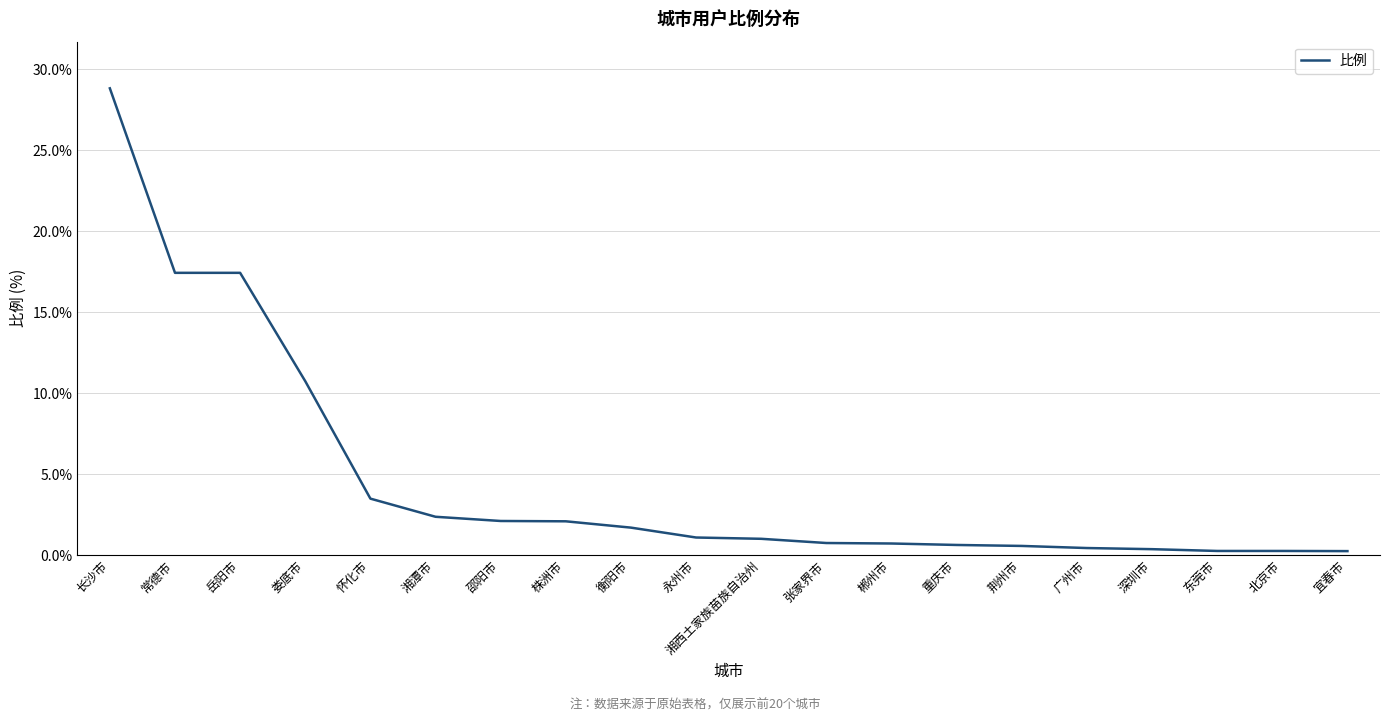

What is the ratio of the value at 常德市 to the value at 株洲市?

8.4